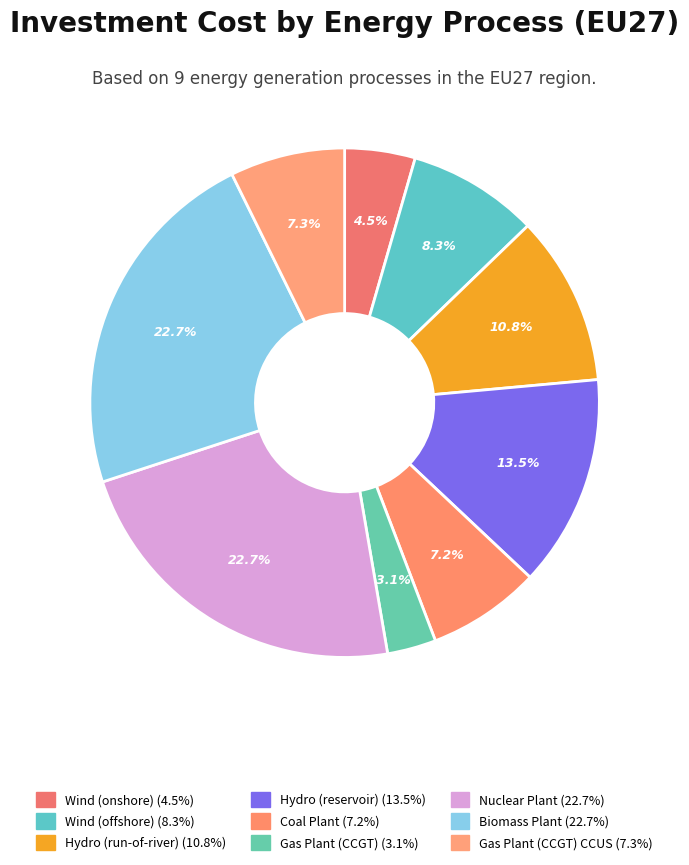

How many segments does this pie chart have?

9